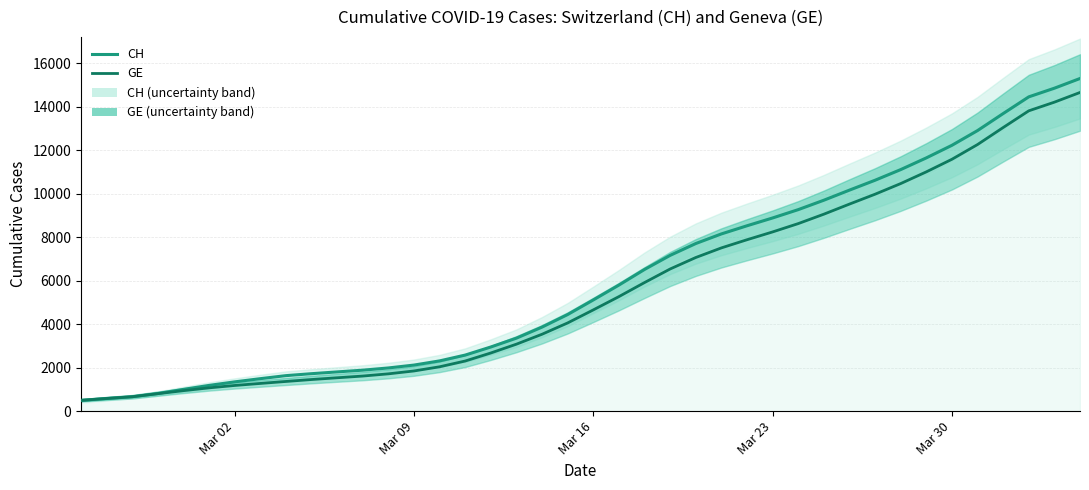

True or false: GE and CH intersect in this chart.

False